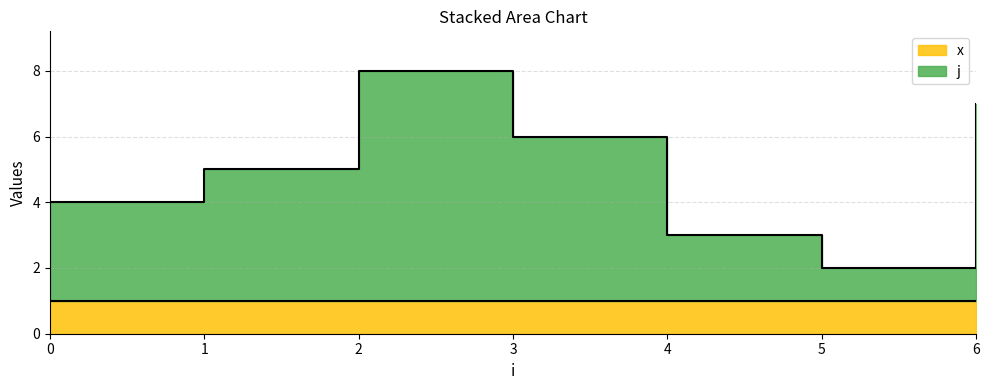

Reading right to left, extract all data points from this chart.

6=7	5=2	4=3	3=6	2=8	1=5	0=4